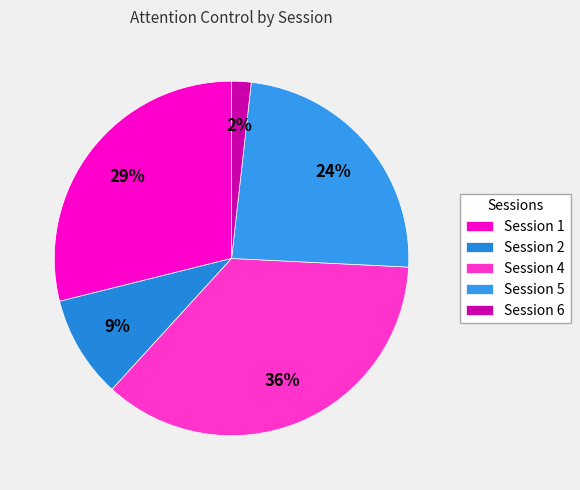

To the nearest percent, what percentage of the pie is Session 6?

2%